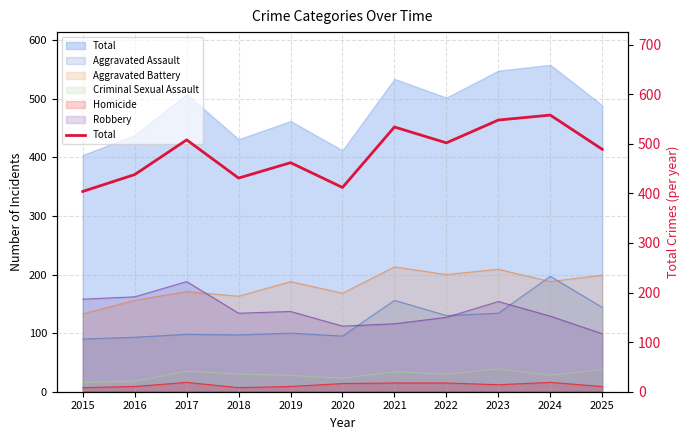

Reading left to right, list all the values displayed in this chart.

2015=404	2016=438	2017=508	2018=431	2019=462	2020=412	2021=534	2022=502	2023=548	2024=558	2025=489